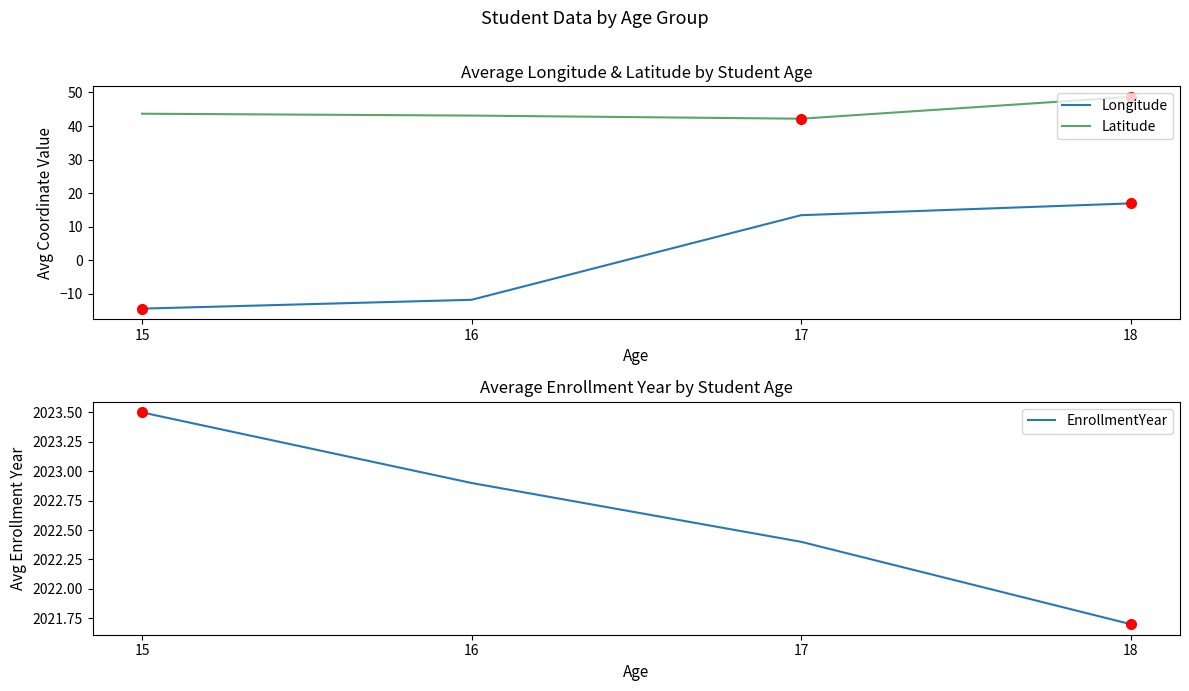

Reading right to left, transcribe all the data shown in this chart.

Longitude: 17.0	13.4	-11.7	-14.4
Latitude: 48.7	42.2	43.1	43.7
EnrollmentYear: 2021.7	2022.4	2022.9	2023.5